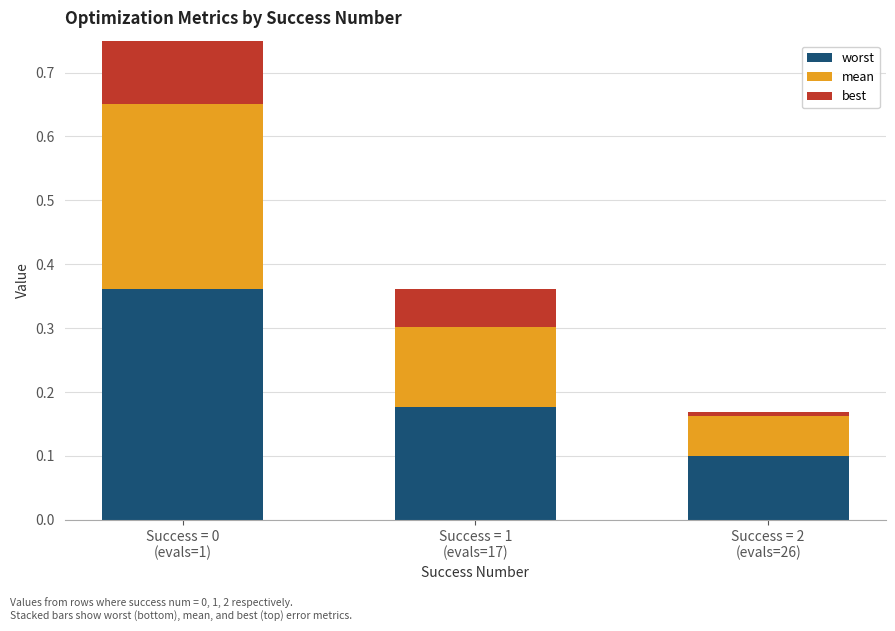

What is the difference between the maximum and second lowest values in the worst series?

0.2